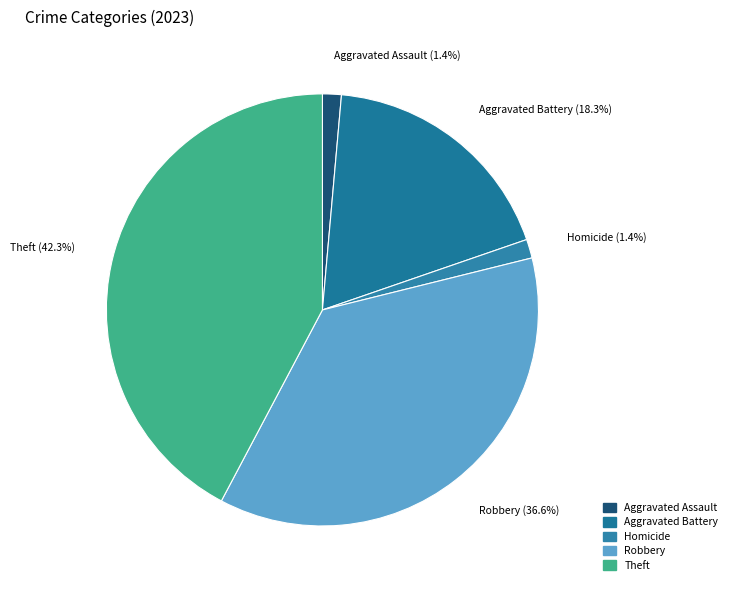

True or false: Aggravated Assault accounts for 1% of the total.

True